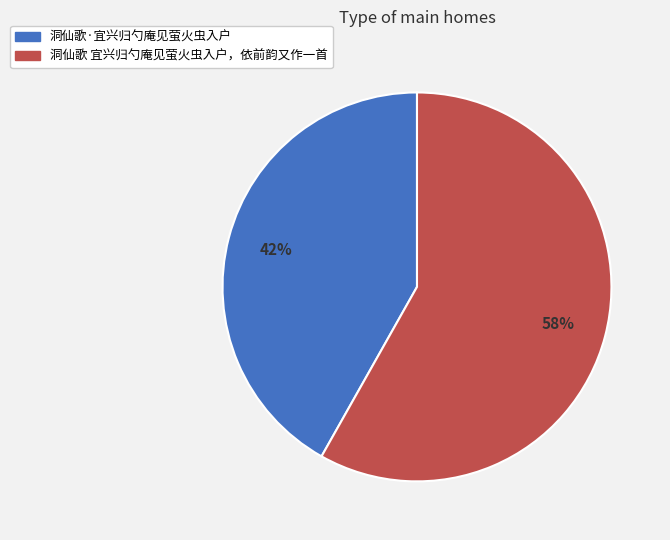

Does any single category account for the majority?

Yes